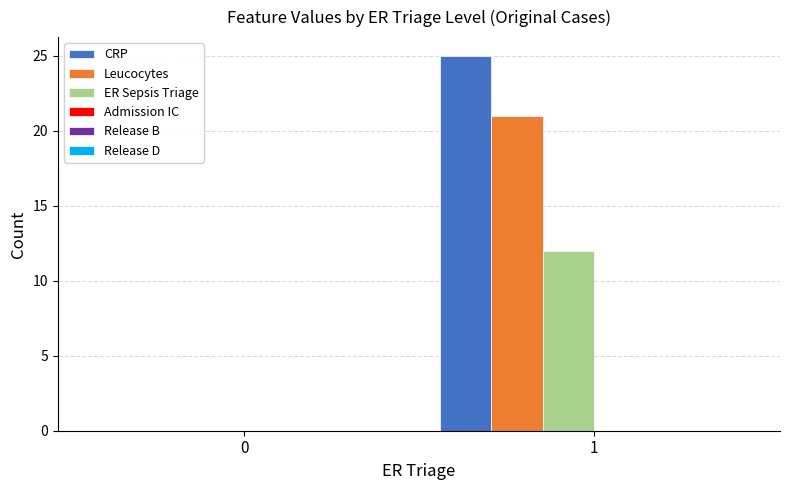

What is the sum of all CRP values?

25